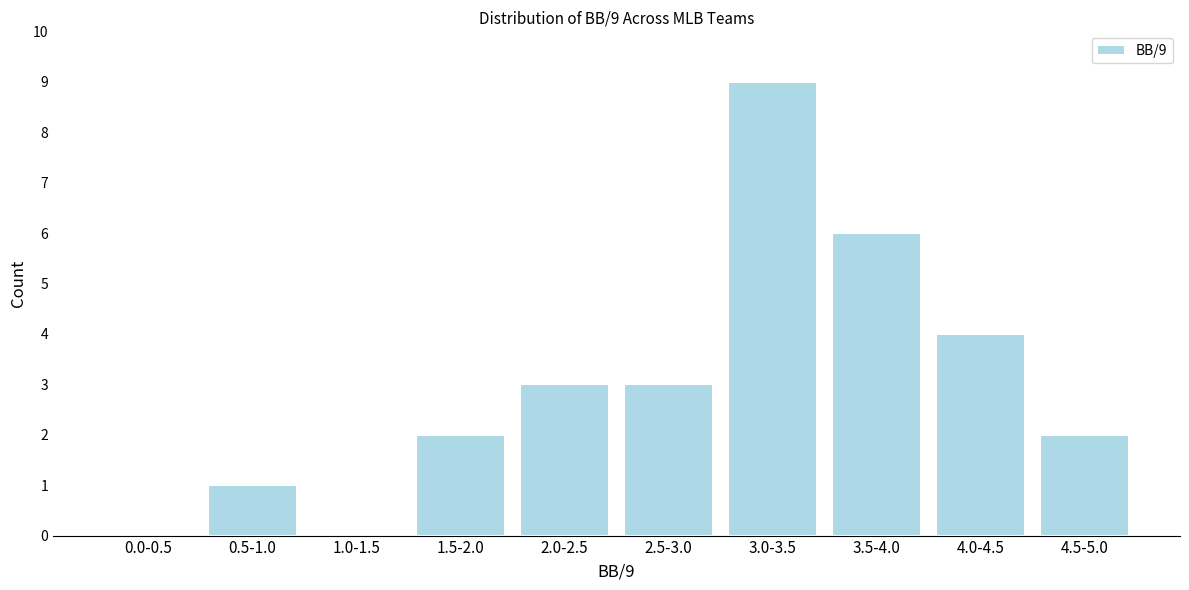

Reading left to right, what are all the values shown in this chart?

0.0-0.5=0	0.5-1.0=1	1.0-1.5=0	1.5-2.0=2	2.0-2.5=3	2.5-3.0=3	3.0-3.5=9	3.5-4.0=6	4.0-4.5=4	4.5-5.0=2